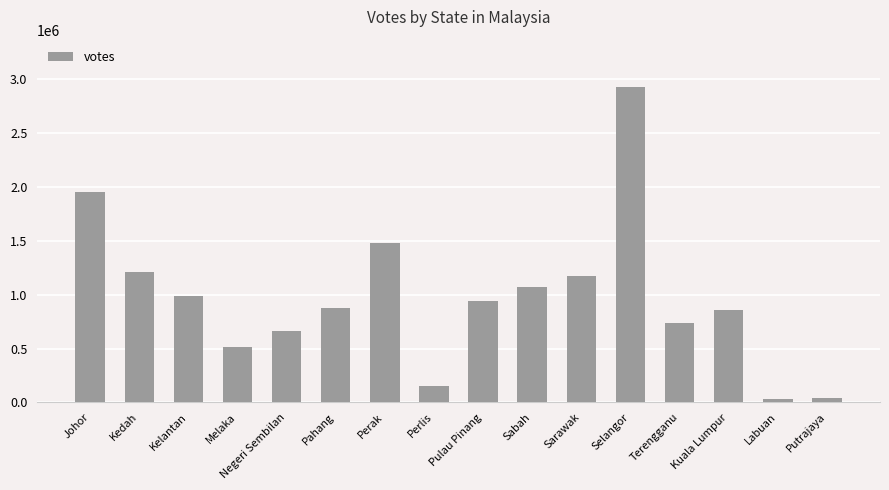

Does the chart contain any negative values?

No